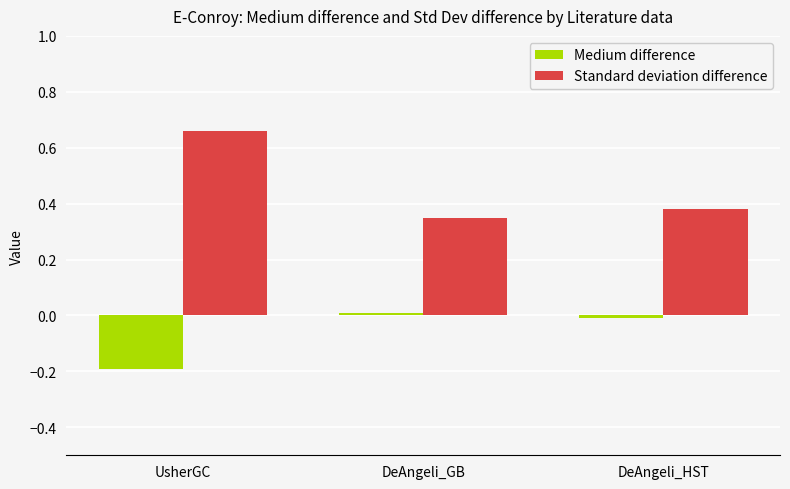

Which label corresponds to the smallest value in the chart?

UsherGC